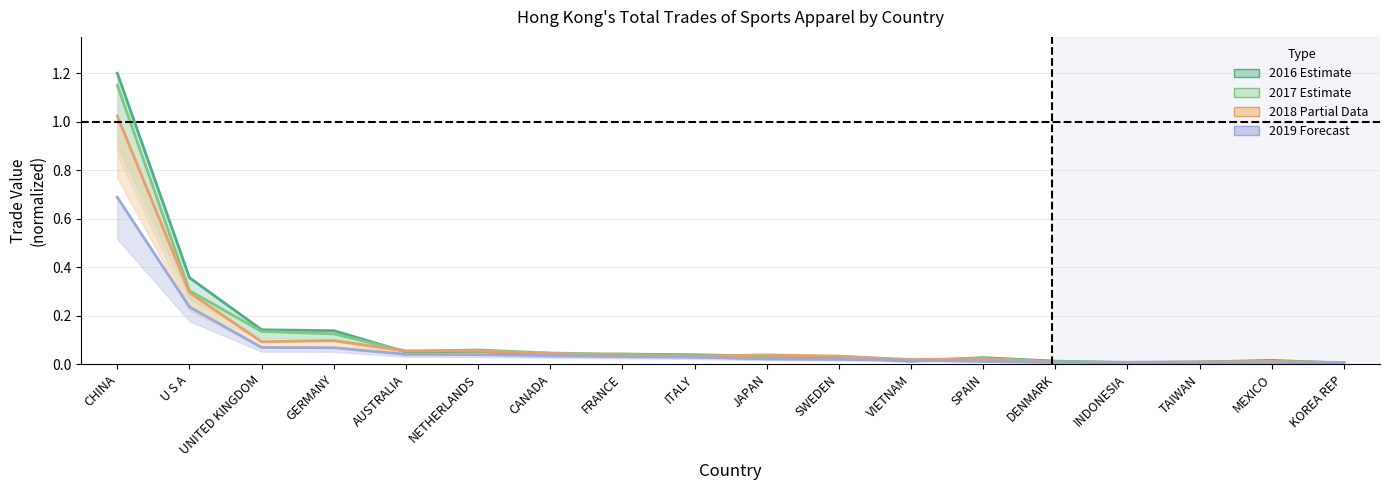

Count the number of data series in this chart.

4